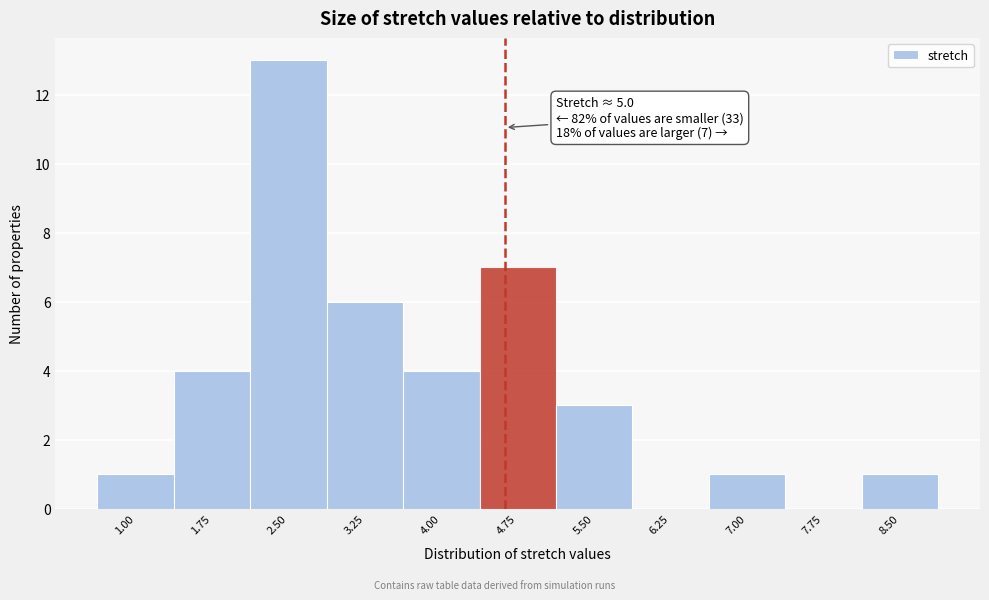

Reading right to left, what are all the values shown in this chart?

8.50=1	7.75=0	7.00=1	6.25=0	5.50=3	4.75=7	4.00=4	3.25=6	2.50=13	1.75=4	1.00=1